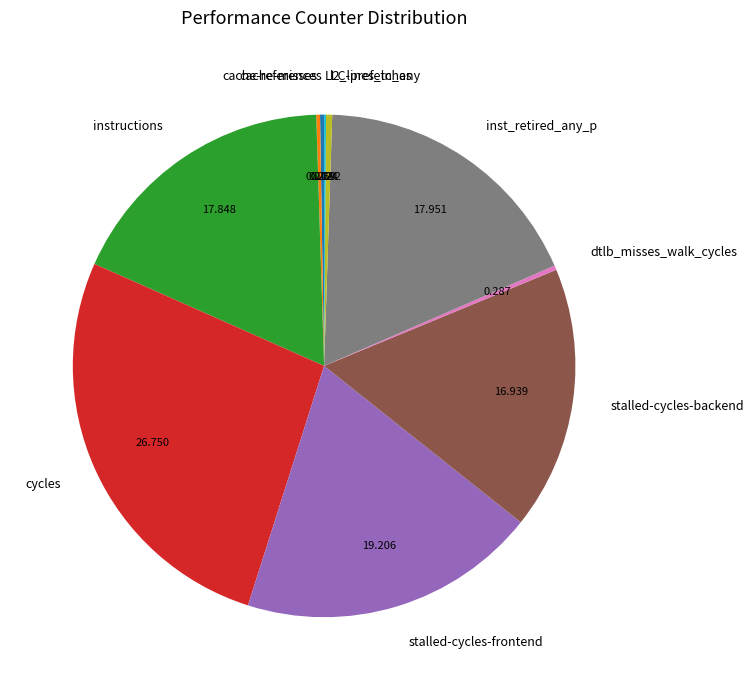

Combined, do dtlb_misses_walk_cycles and stalled-cycles-backend account for over 50%?

No